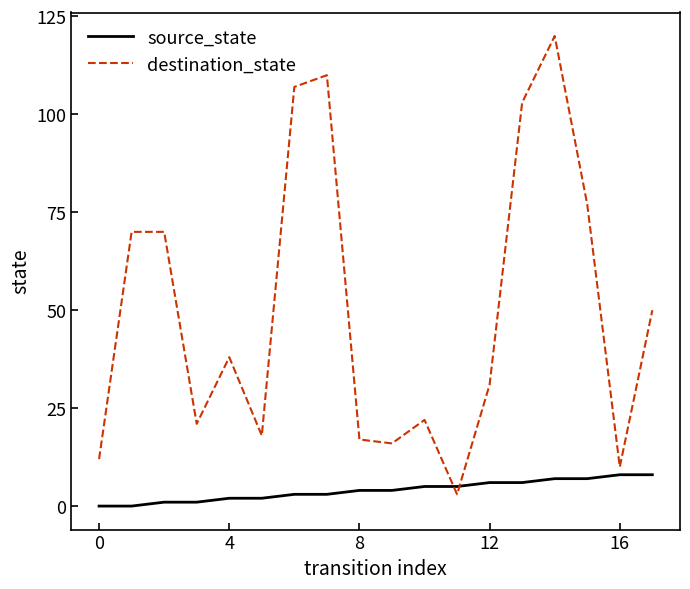

Is this an area chart (filled region under the line)?

No